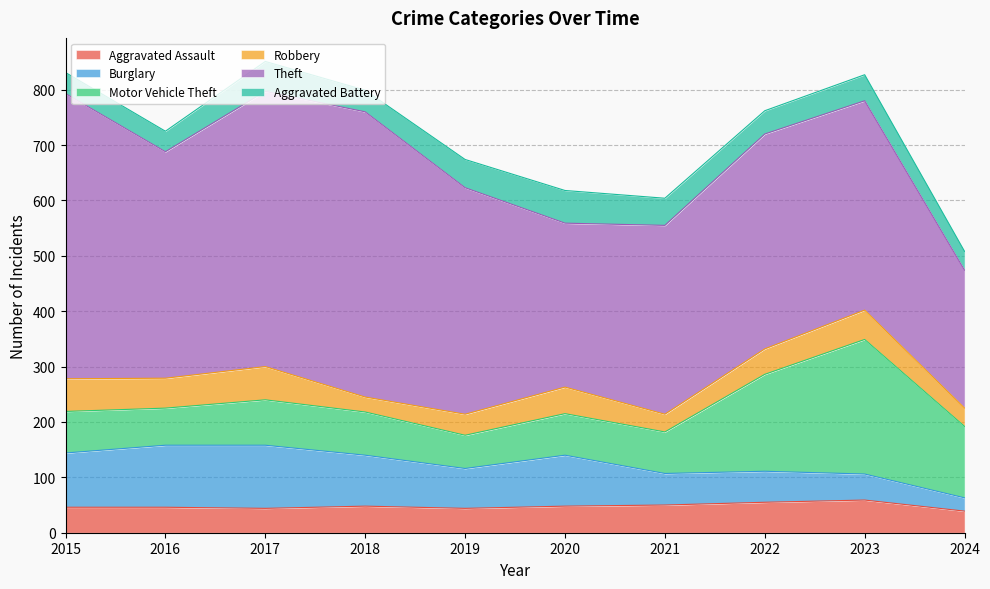

How many intersections are there between Aggravated Assault and Robbery?

1